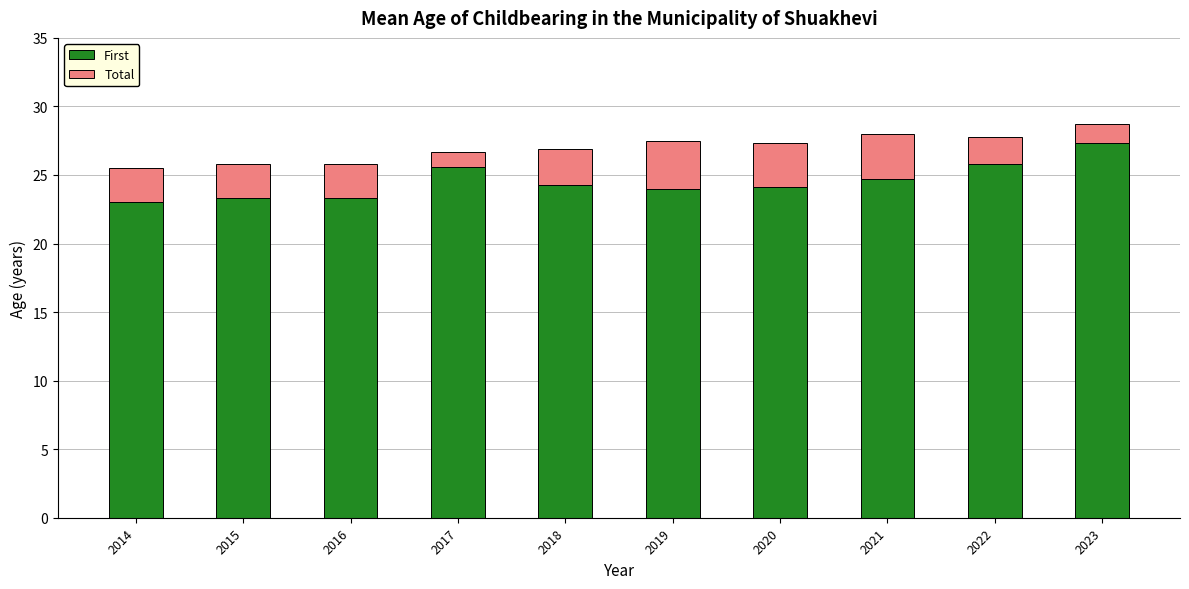

At which label does First reach its peak?

2023